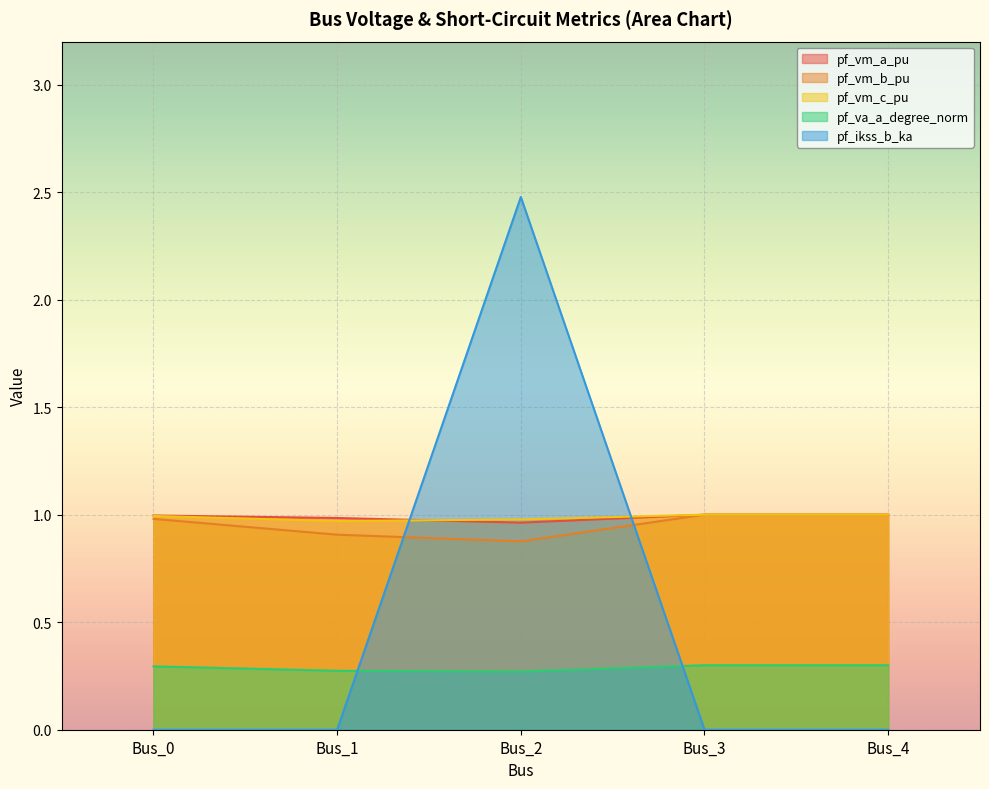

Reading left to right, what are all the values shown in this chart?

pf_vm_a_pu: 1.0	1.0	1.0	1.0	1.0
pf_vm_b_pu: 1.0	0.9	0.9	1.0	1.0
pf_vm_c_pu: 1.0	1.0	1.0	1.0	1.0
pf_va_a_degree_norm: 0.3	0.3	0.3	0.3	0.3
pf_ikss_b_ka: 0.0	0.0	2.5	0.0	0.0